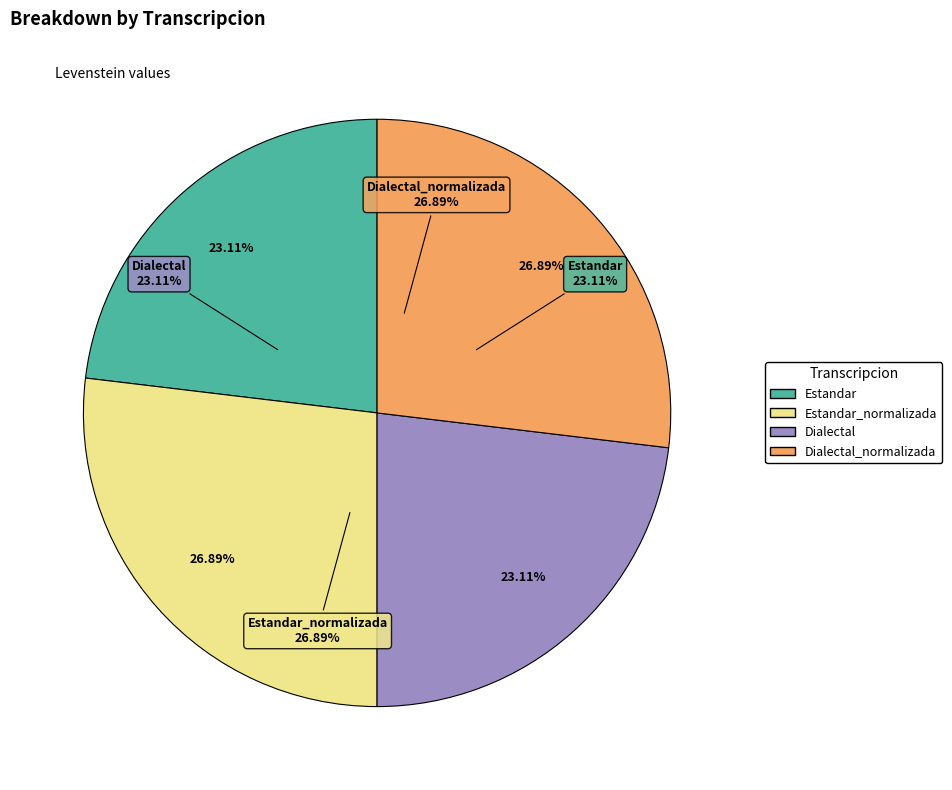

What is the total percentage of Dialectal_normalizada and Estandar?

50.0%